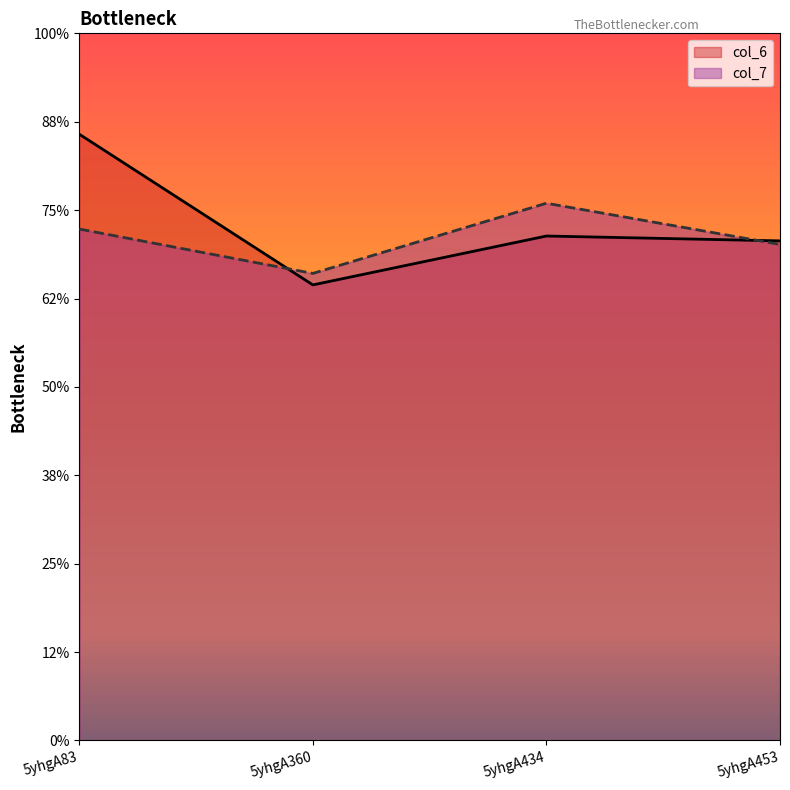

At which category does col_7 reach its first local valley?

5yhgA360